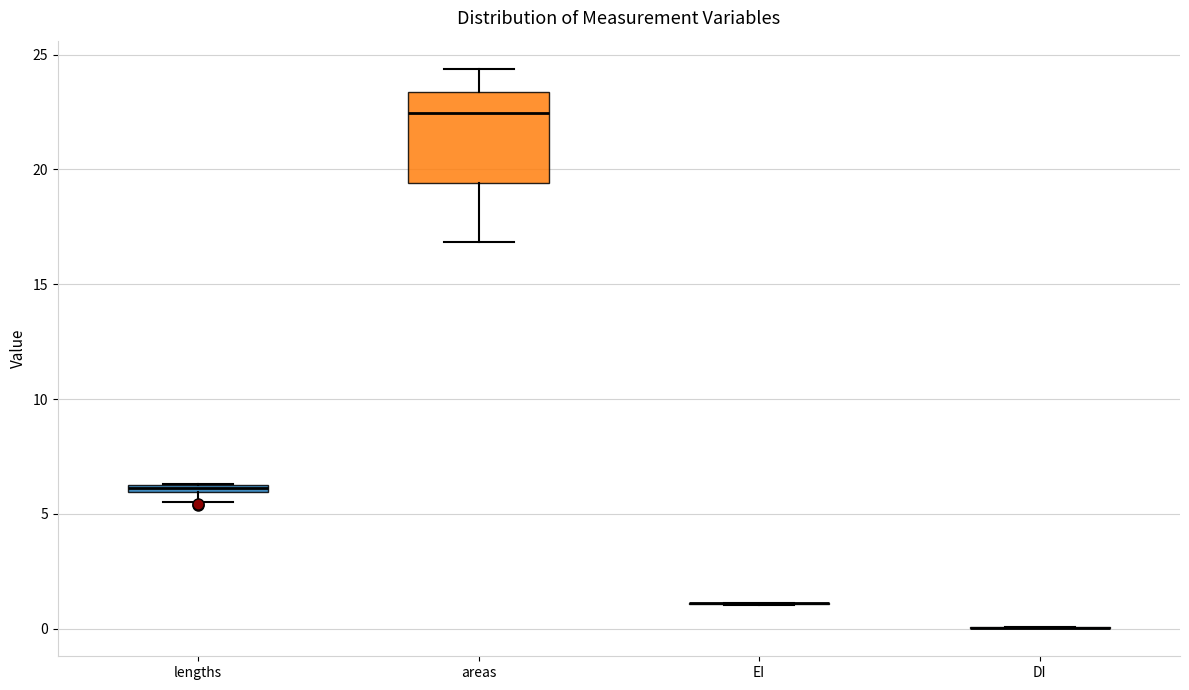

Comparing the boxes themselves (not the whiskers), which one is the tallest?

areas